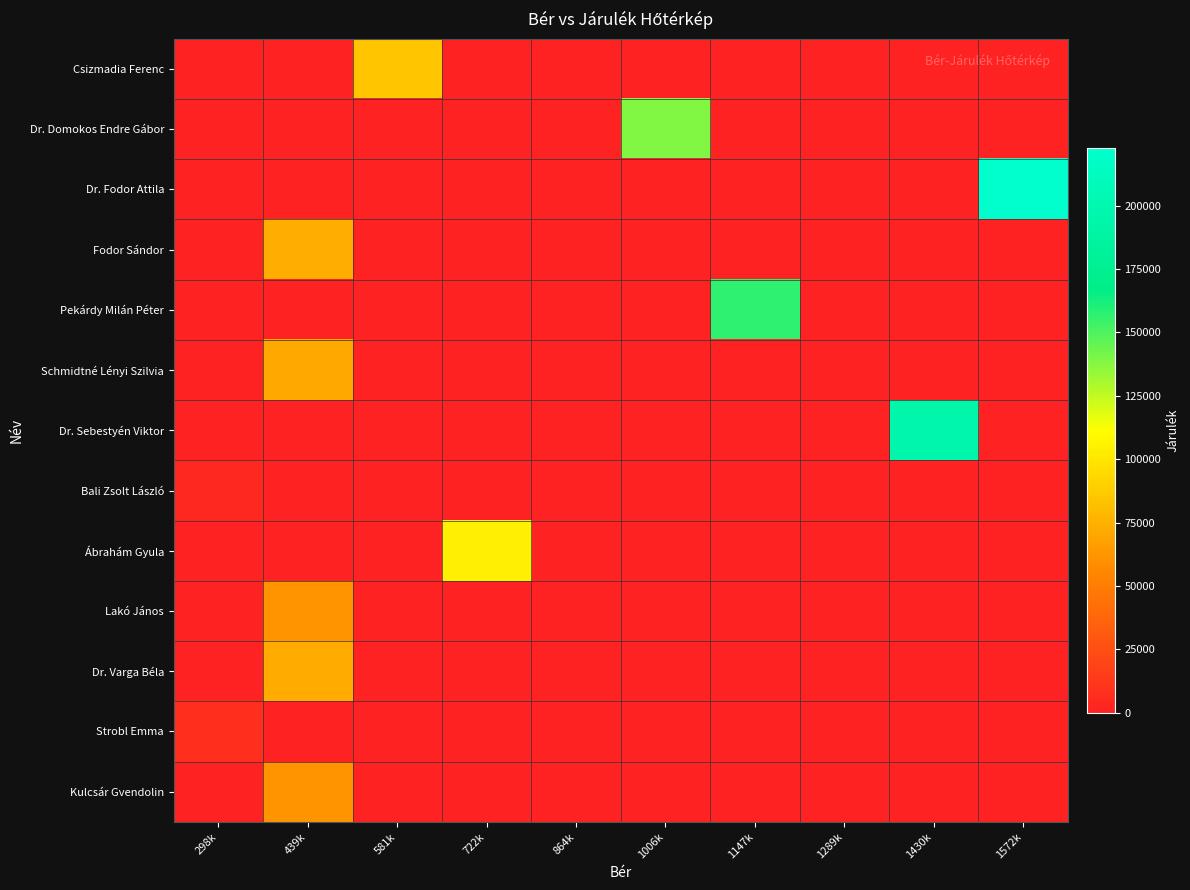

Between 722k and 1289k, which series saw the biggest shift?

Ábrahám Gyula